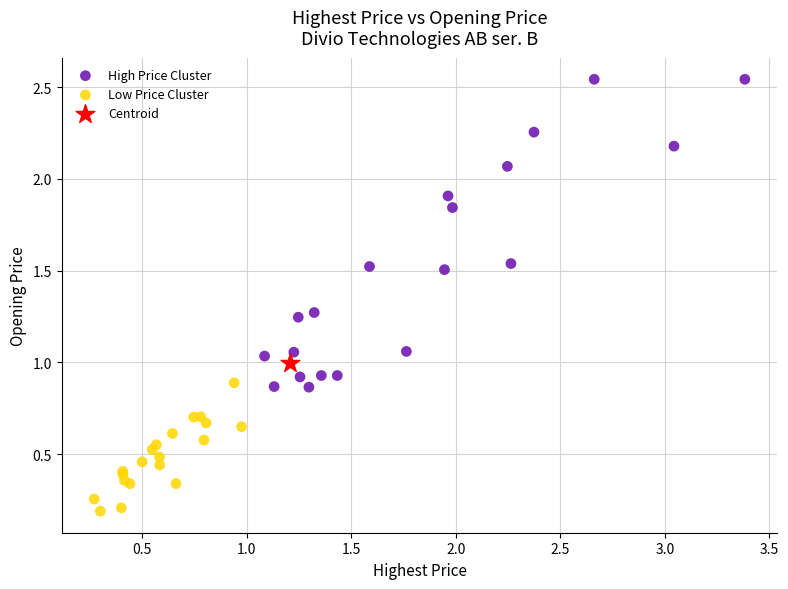

Which series reaches the maximum Y coordinate?

High Price Cluster